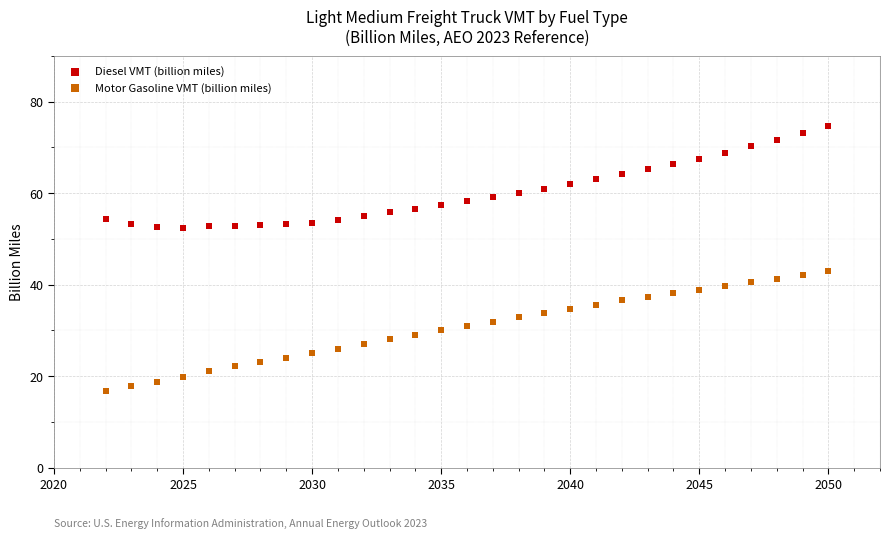

Across all data points, what is the range of X values (max minus min)?

28.0